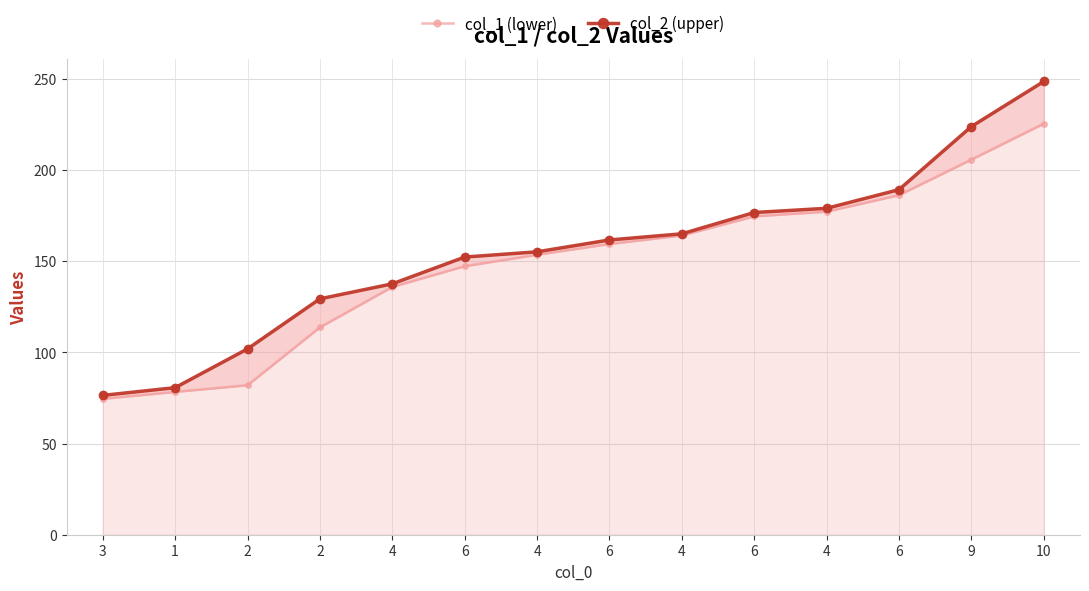

What is the minimum value shown in the chart?

74.5